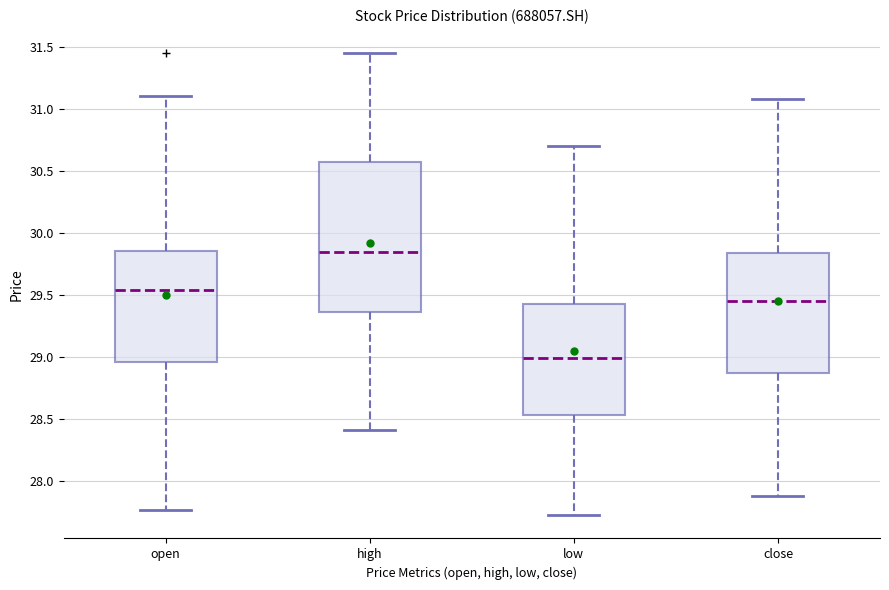

Reading left to right, transcribe this box plot: for each box, give where its median line is, the range the box spans, and where its two whiskers end, as read against the y-axis. The values are not printed on the chart, so give them approximately, as read against the axis.

open: median 29.55, box 28.95 to 29.85, whiskers 27.75 to 31.10
high: median 29.85, box 29.35 to 30.55, whiskers 28.40 to 31.45
low: median 29.00, box 28.55 to 29.40, whiskers 27.70 to 30.70
close: median 29.45, box 28.85 to 29.85, whiskers 27.90 to 31.10